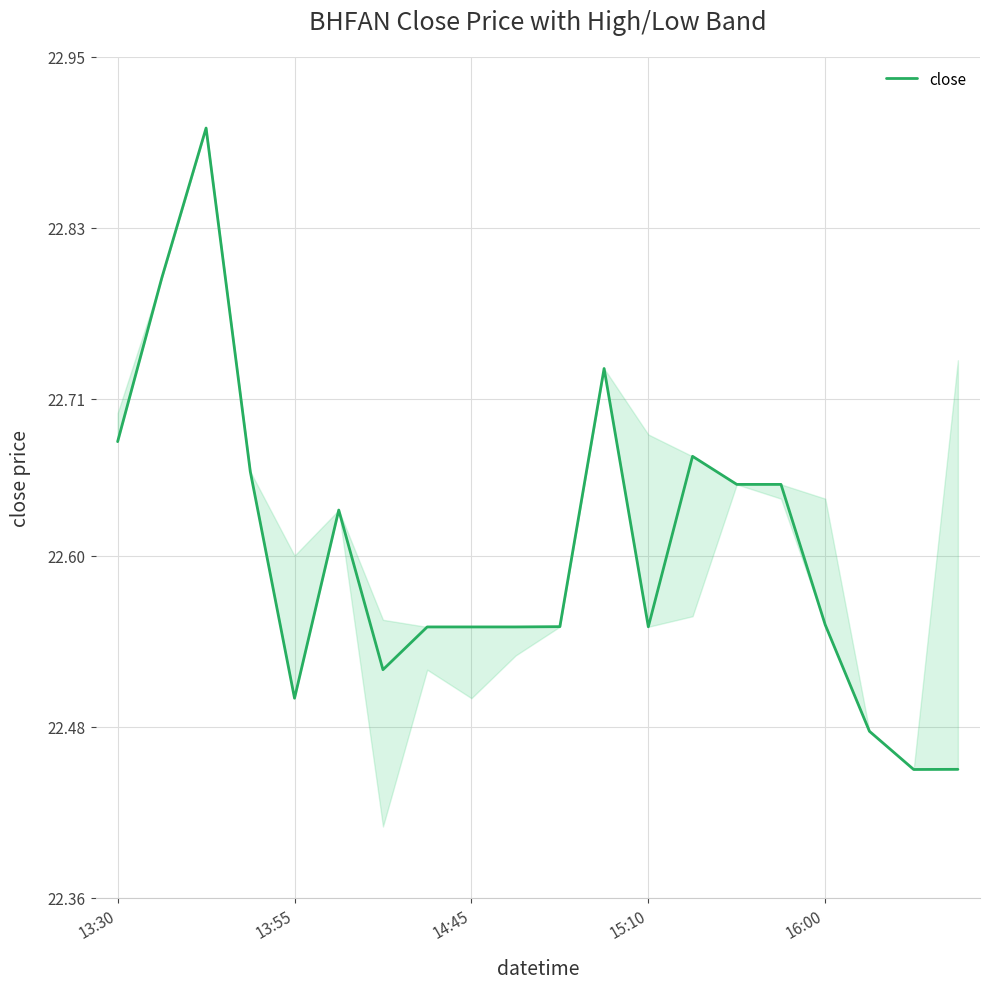

What is the greatest value displayed?

22.9